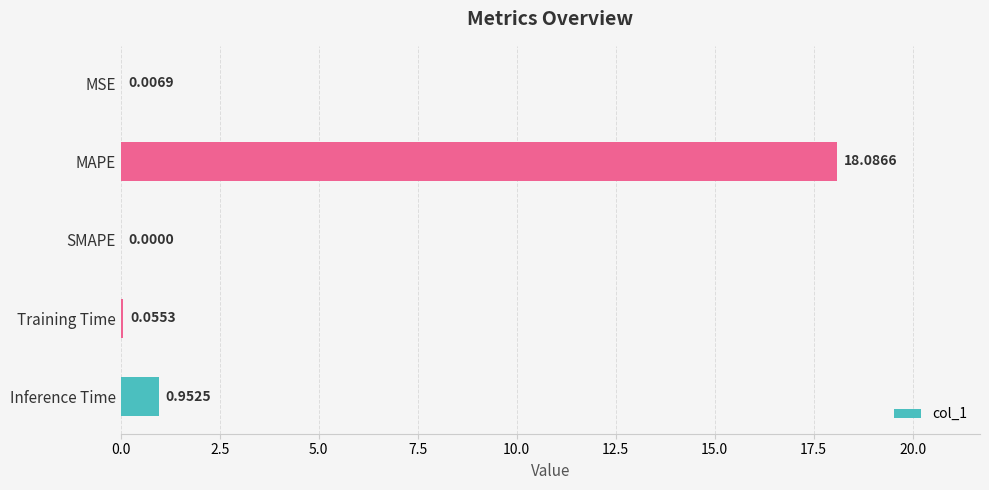

Between Inference Time and Training Time, which is larger?

Inference Time